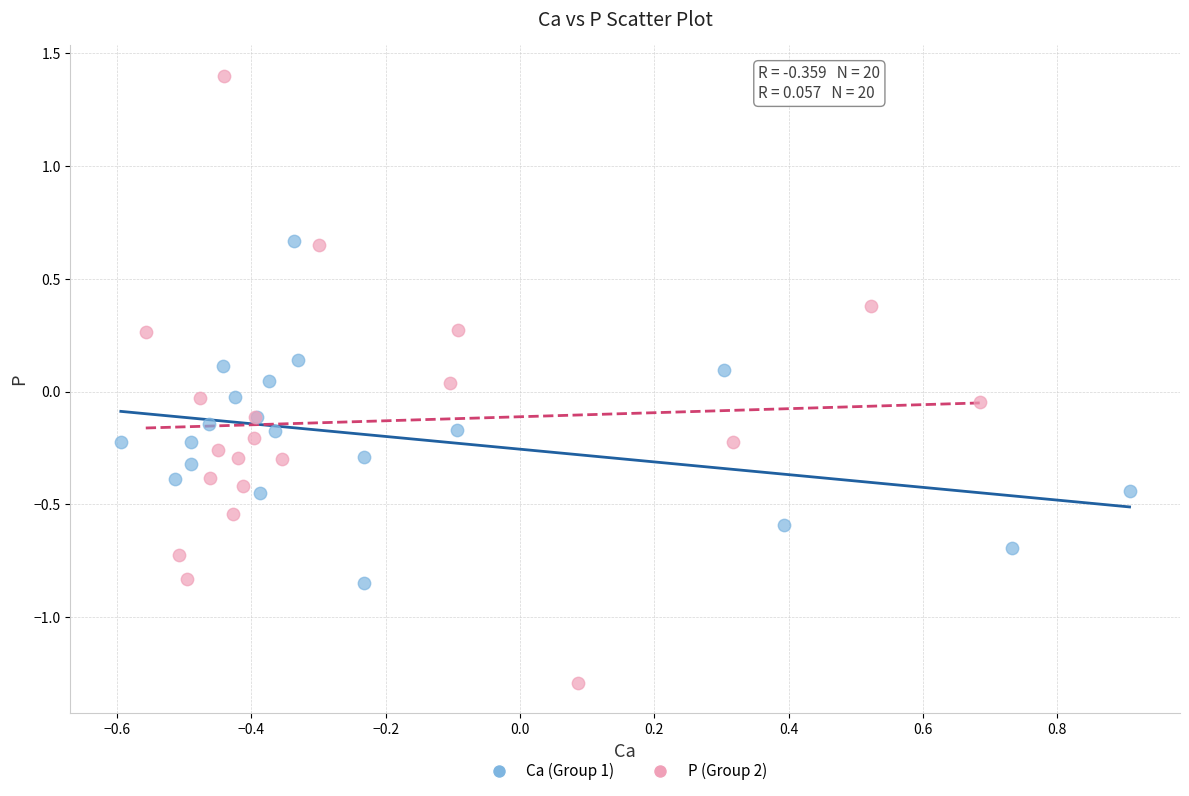

Which series has the widest spread of Y values?

P (Group 2)